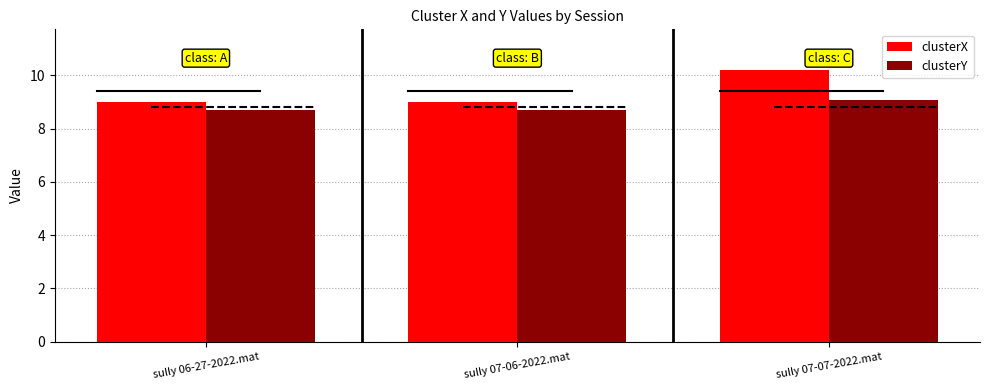

At how many categories does at least one series exceed 10?

1